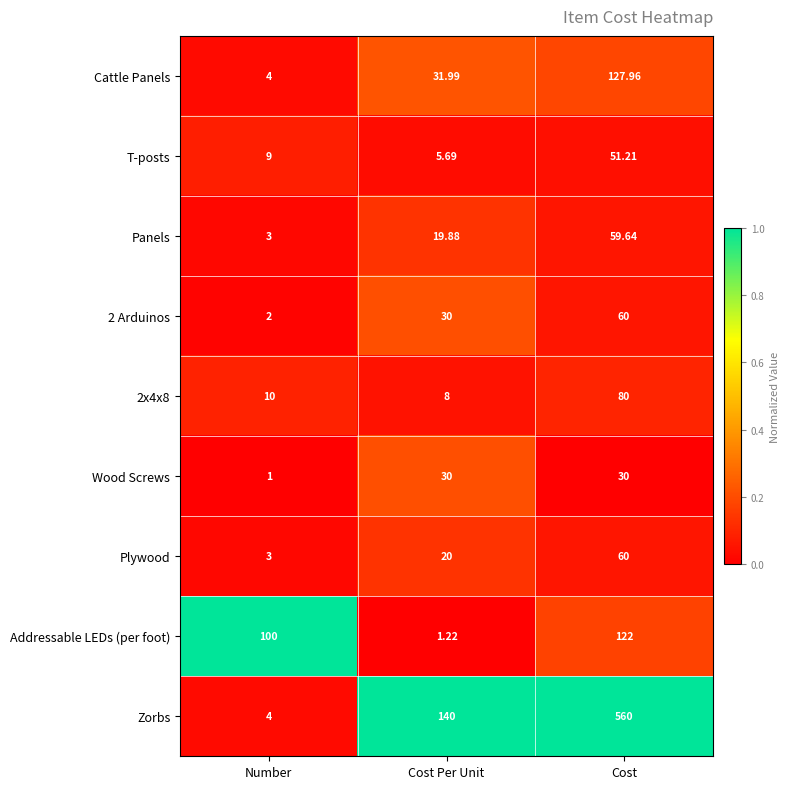

Rank the categories by T-posts value from highest to lowest.

Cost, Number, Cost Per Unit